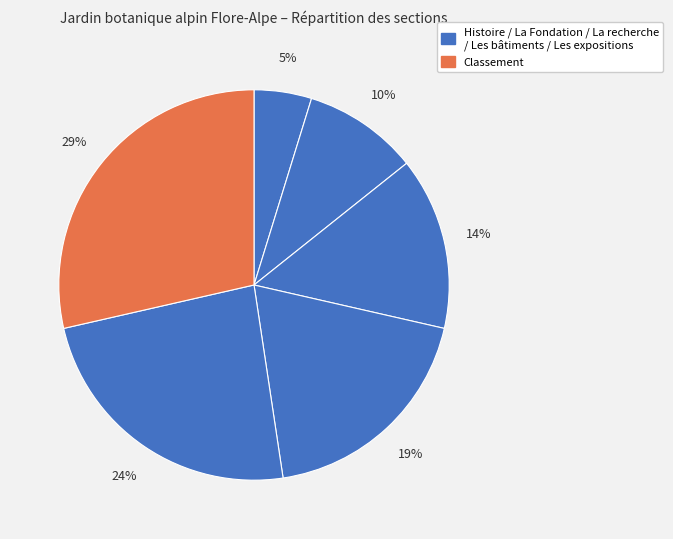

Which category has the biggest portion of the pie?

Classement